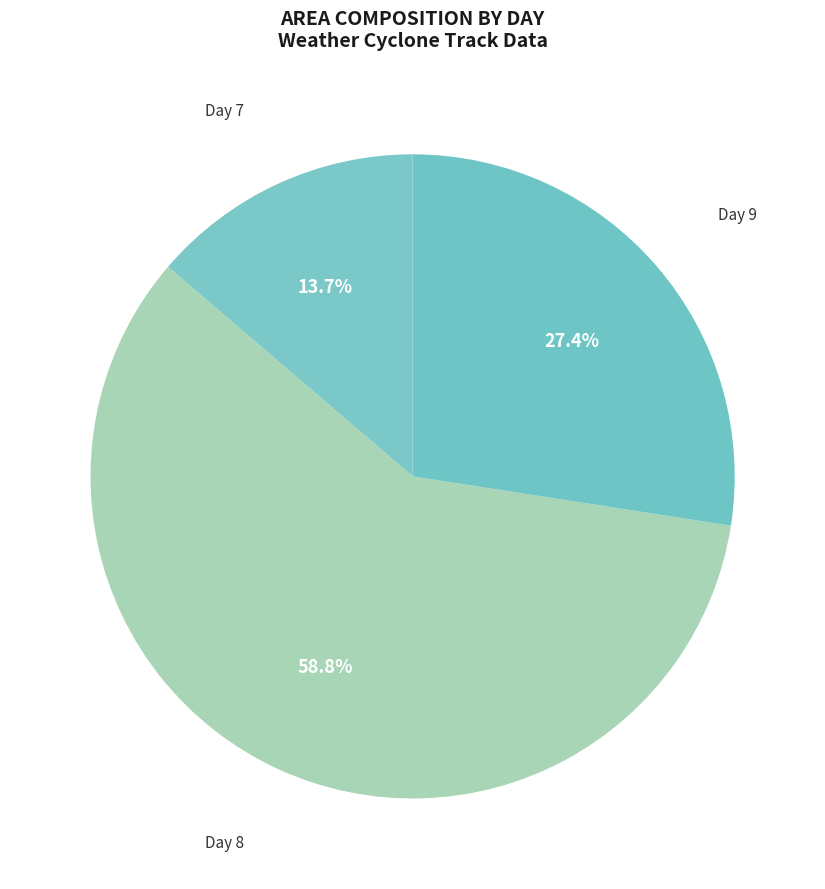

How many slices are in this pie chart?

3